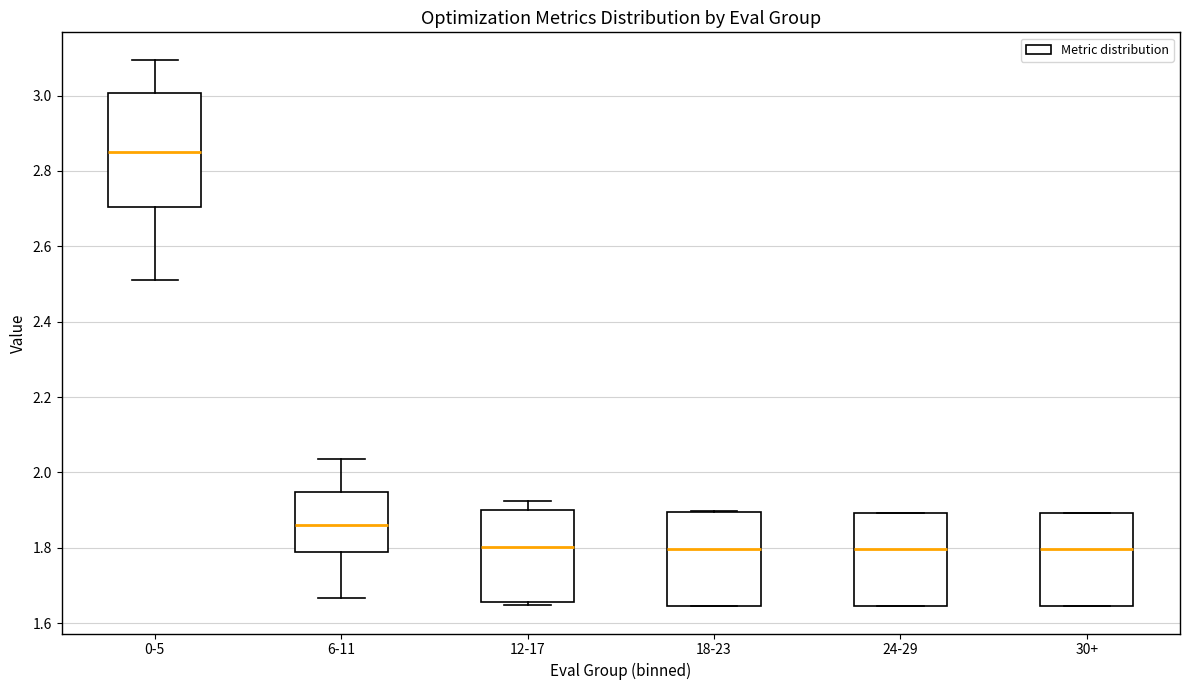

Which box has the highest median line?

0-5